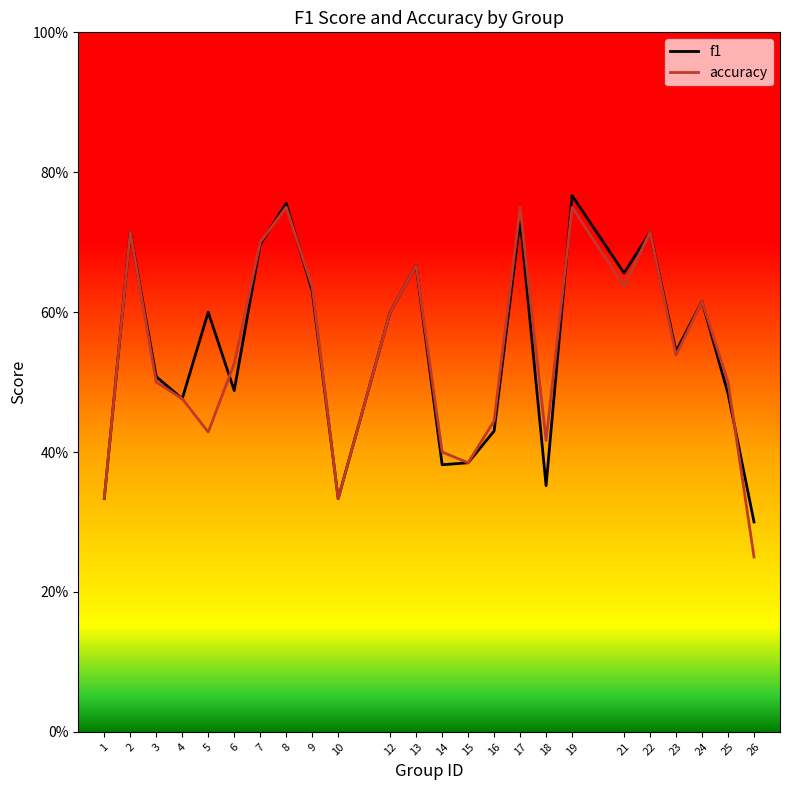

What is the value of the accuracy point at the 21st from the left?

0.5